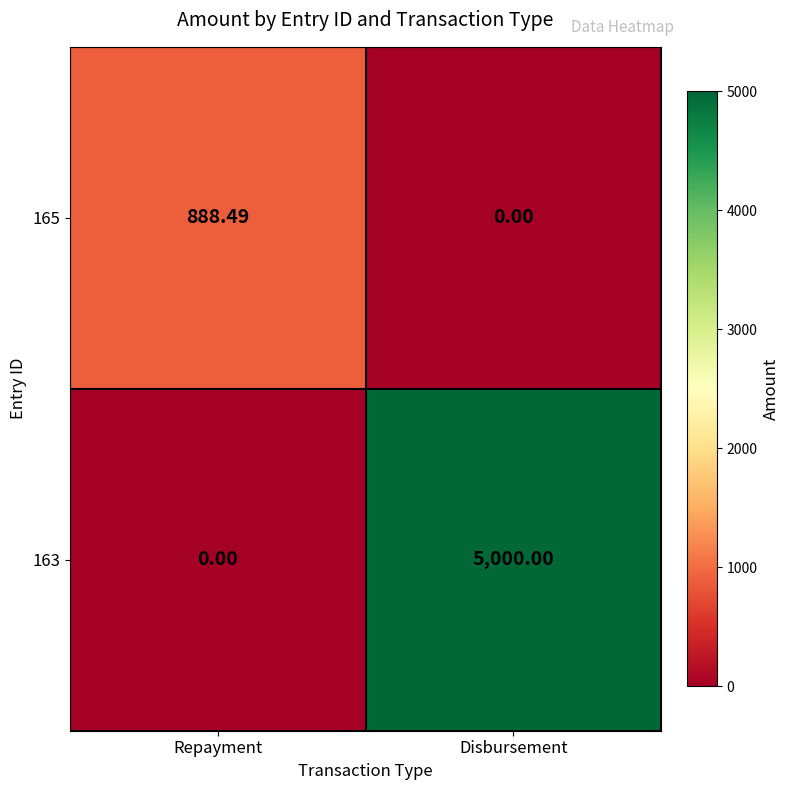

Which category has the highest value across all series?

Disbursement